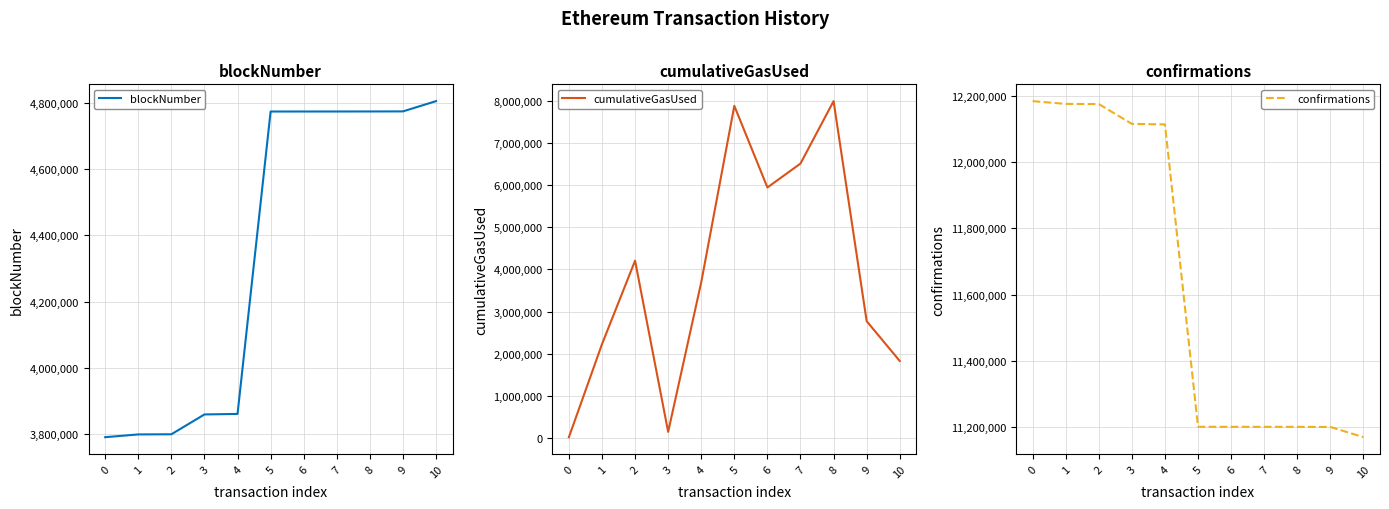

What is the highest value of the cumulativeGasUsed series?

7987163